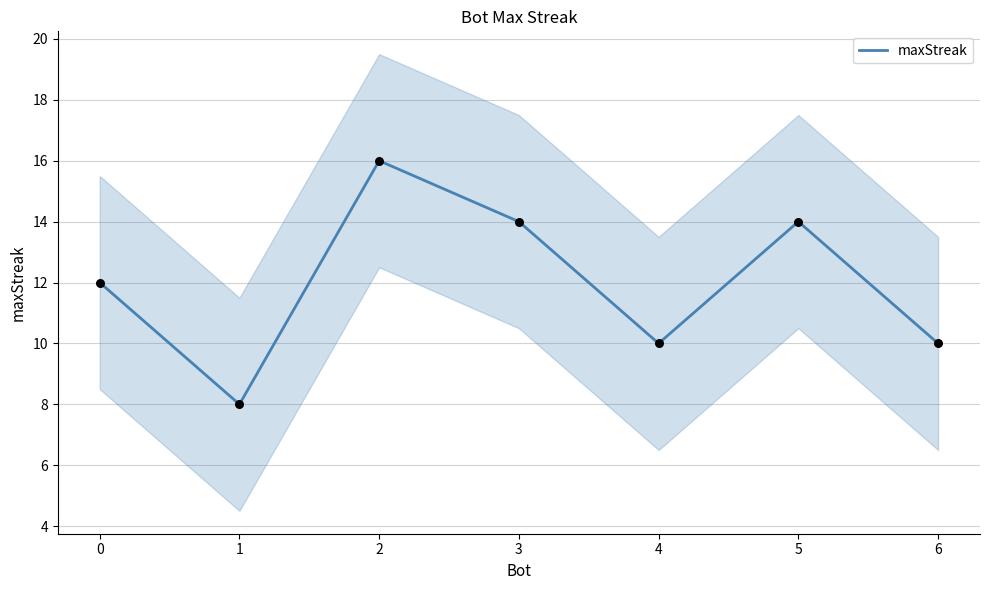

True or false: maxStreak has a value of 12 at 0.

True